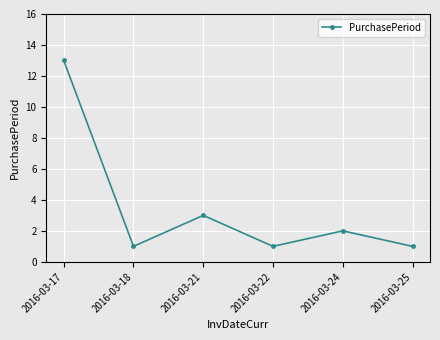

The chart shows a value of 1 at 2016-03-24. True or false?

False